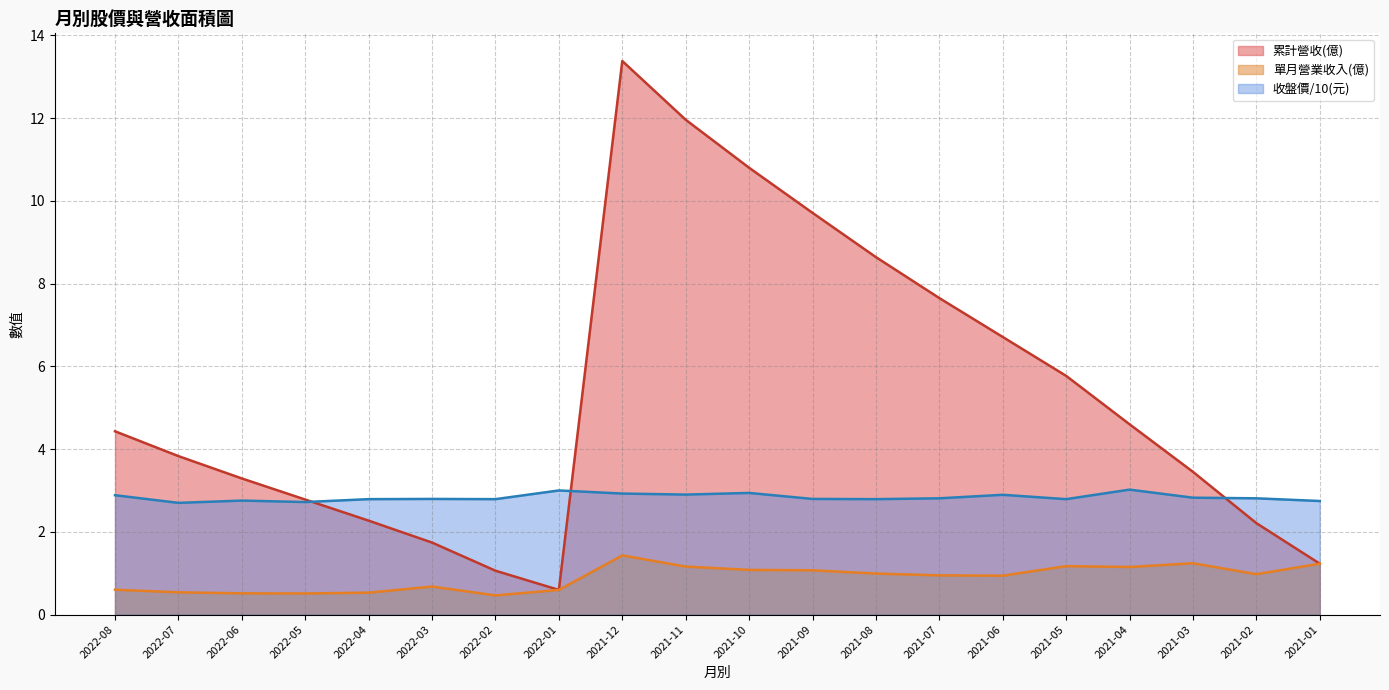

Which series changed the most between 2021-04 and 2021-02?

累計營收(億)